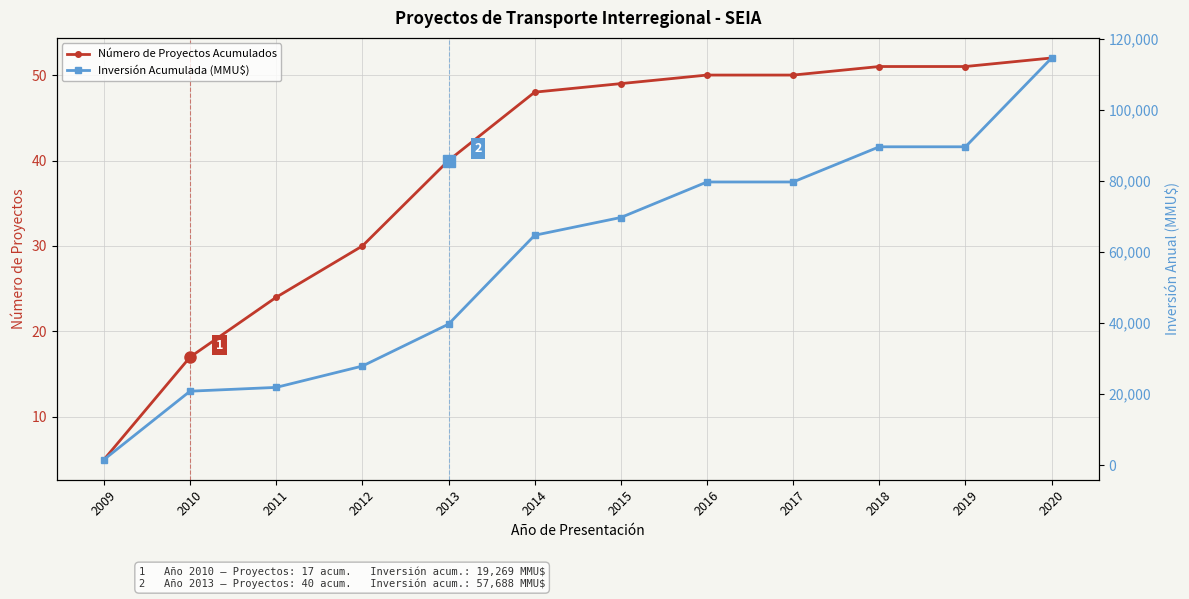

What is the sum of the Inversión Acumulada (MMU$) values at 2012 and 2019?

117599